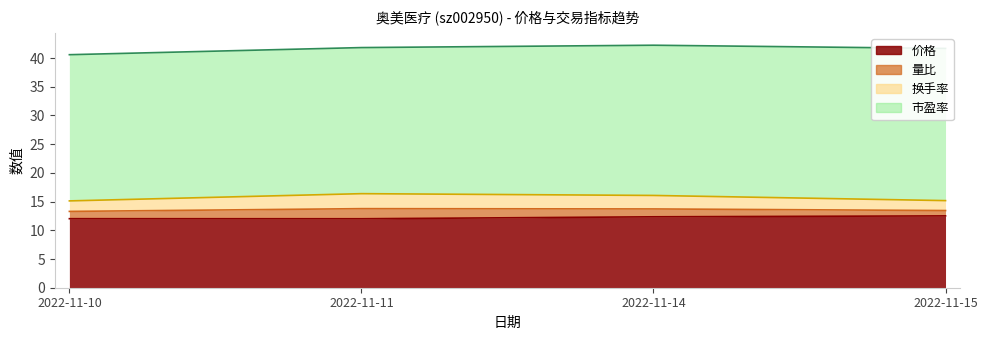

True or false: 价格 and 换手率 intersect in this chart.

False